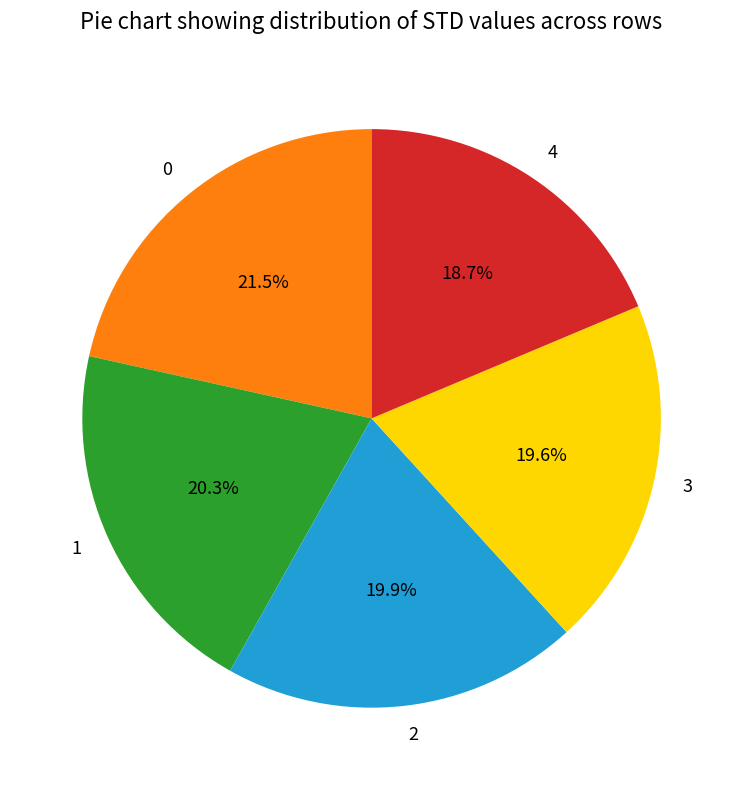

Does any single category account for the majority?

No